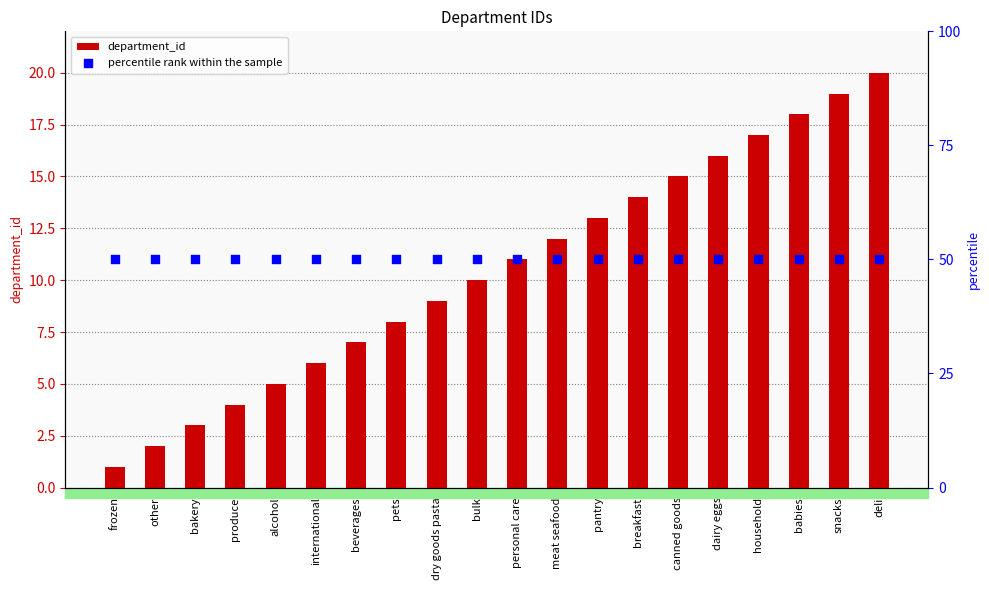

Which series contains the lowest Y value?

department_id